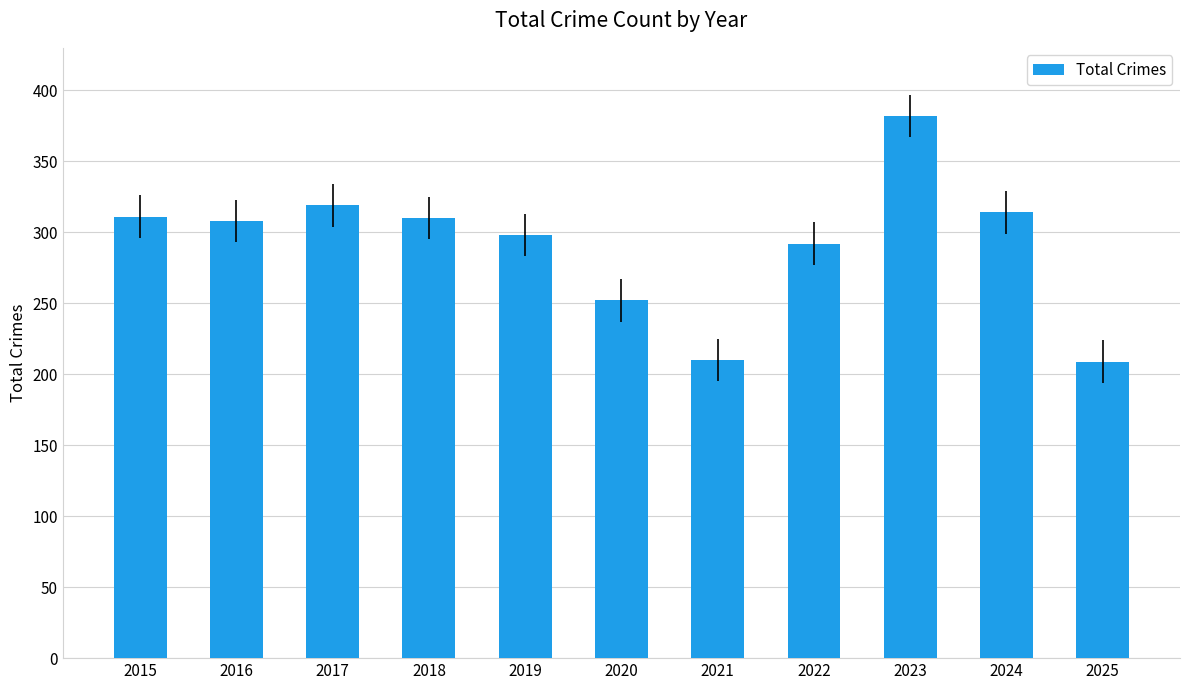

How many data points does each series have?

11